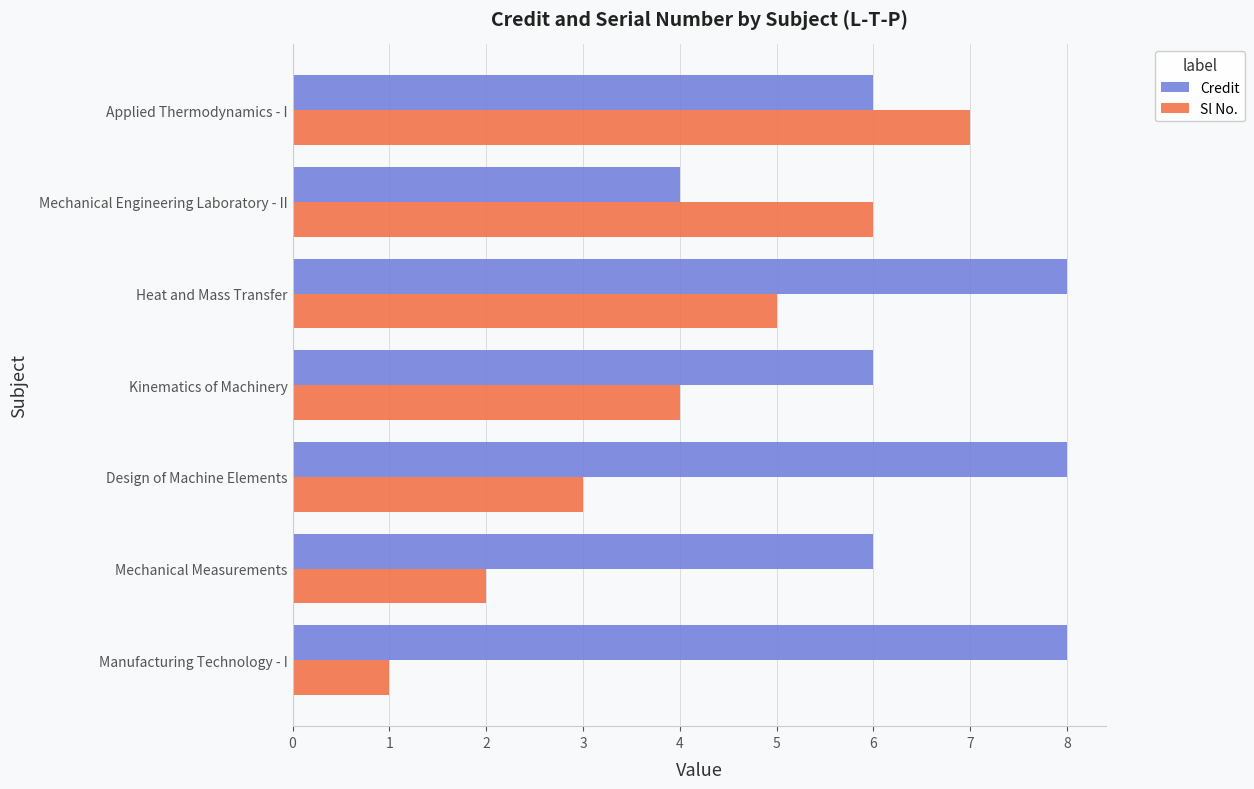

What is the sum of all Credit values?

46